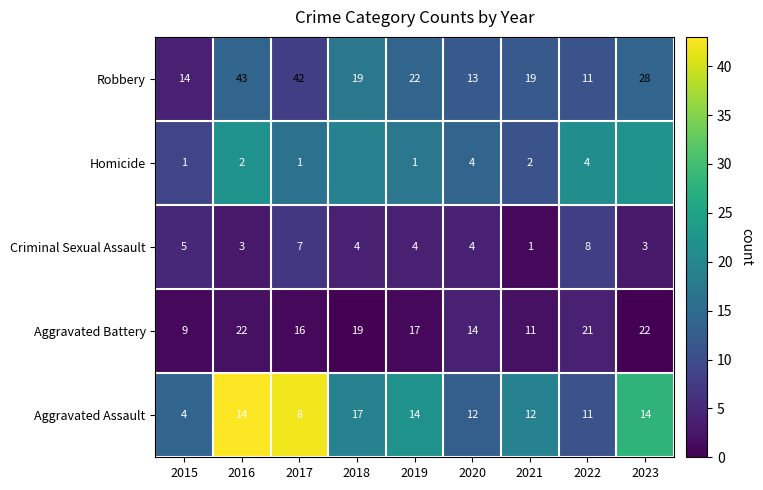

Count the number of categories in the chart.

9